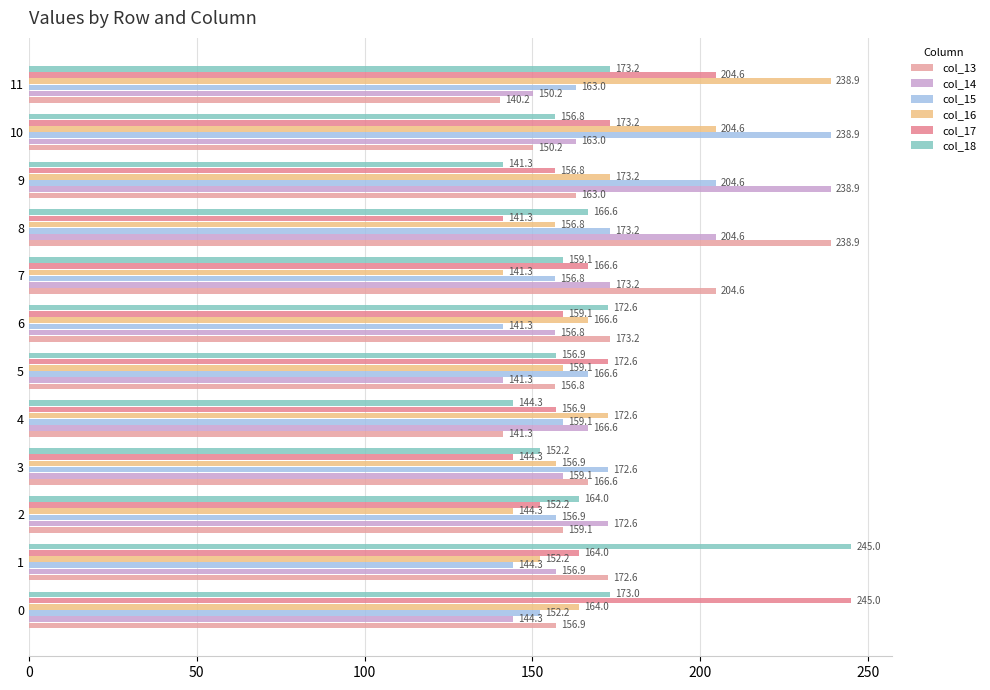

How many distinct data groups are displayed?

6